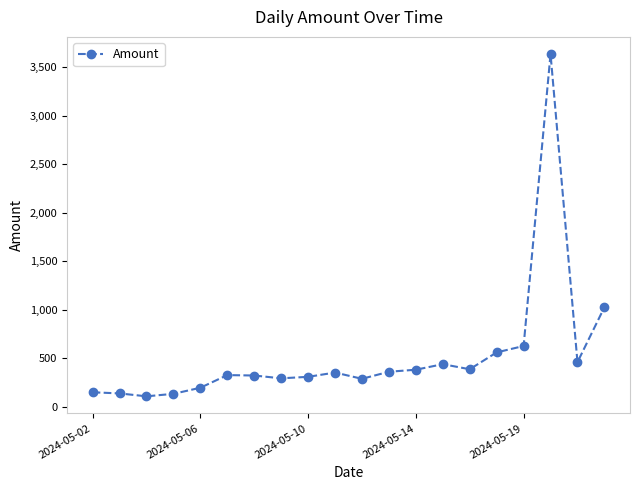

What is the difference between the maximum and minimum values?

3526.7